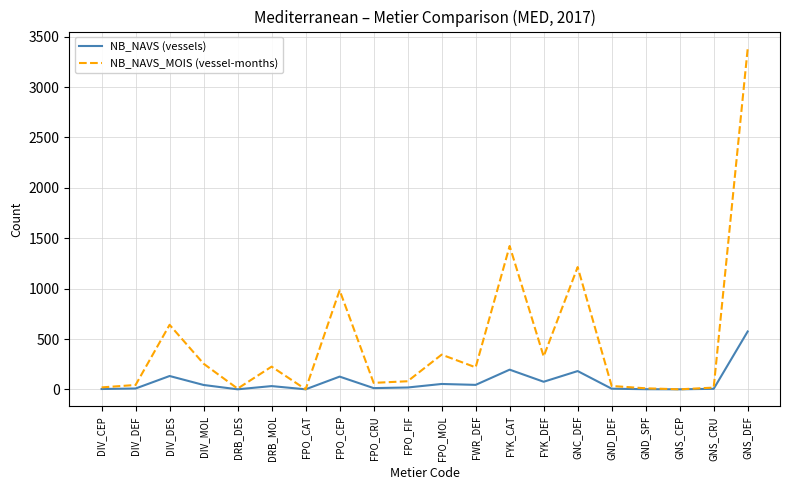

True or false: NB_NAVS_MOIS (vessel-months) has more than 1 interior local peaks.

True